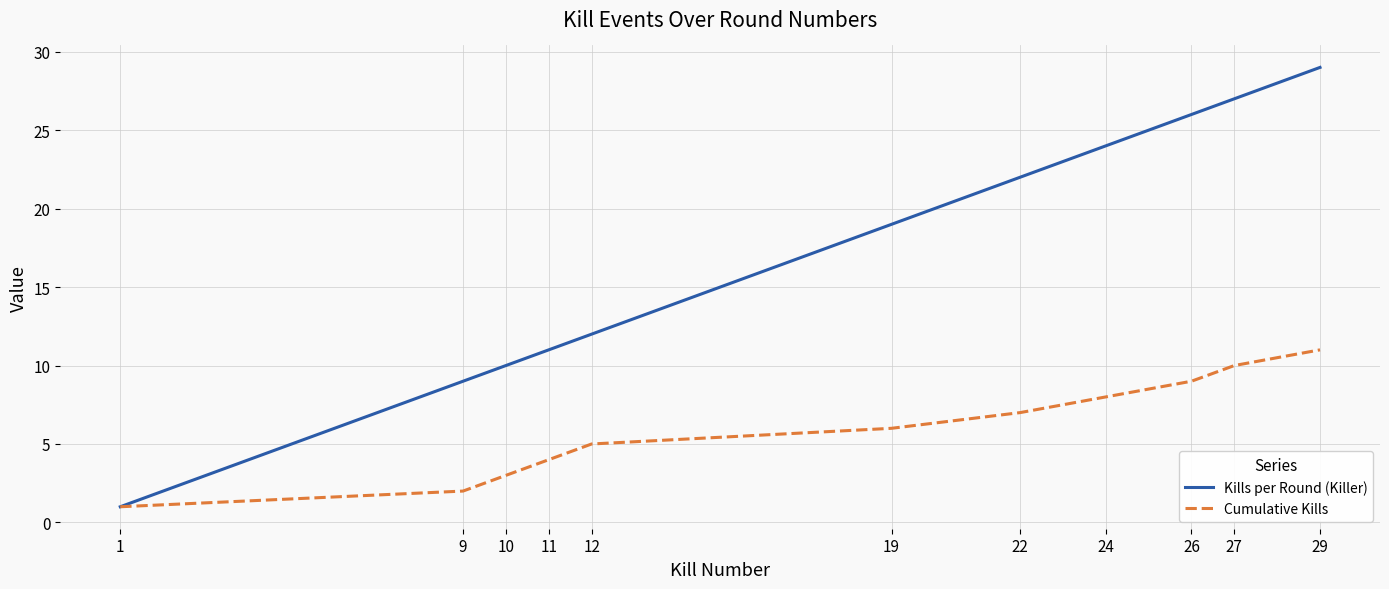

What is the highest value of the Kills per Round (Killer) series?

29